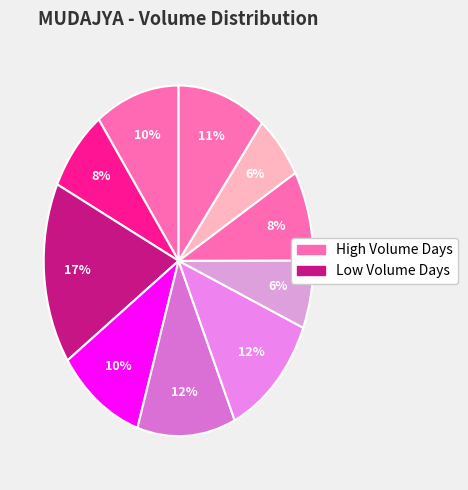

To the nearest percent, what is the average slice percentage?

10%